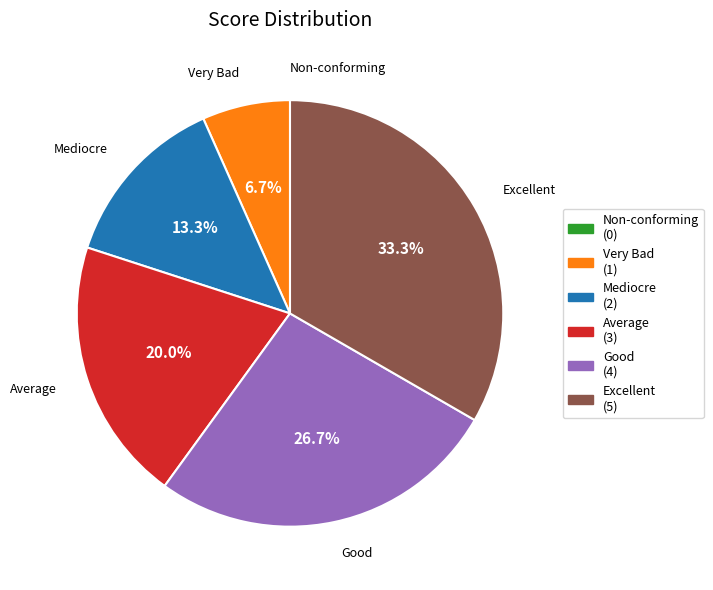

What percentage is NOT represented by Mediocre?

86.7%